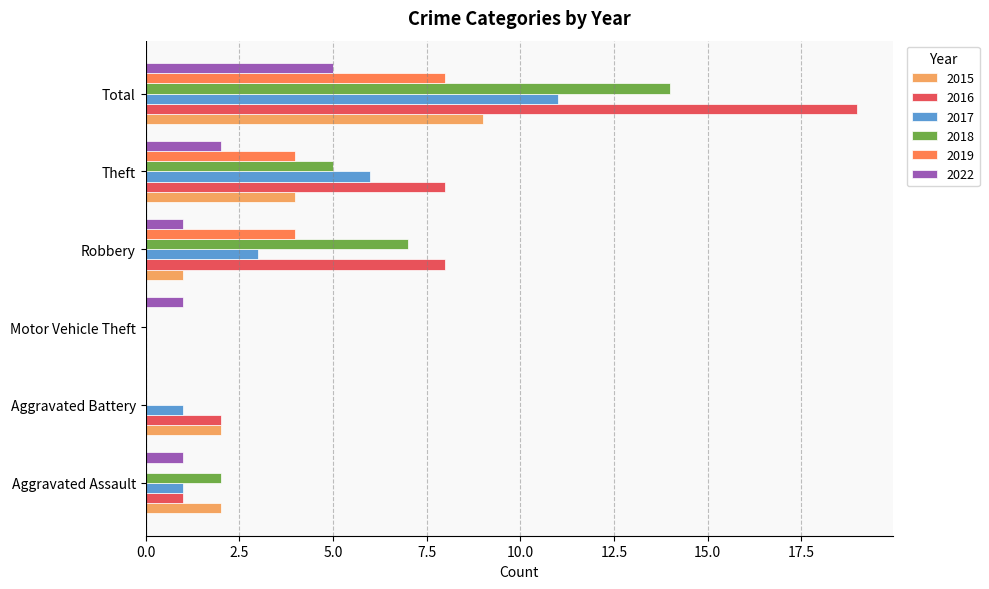

How many data points does each series have?

6